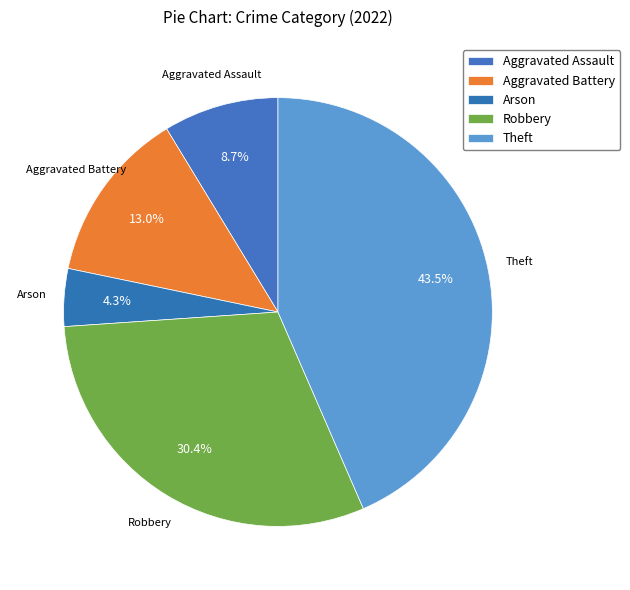

To the nearest percent, what portion does Arson represent?

4%